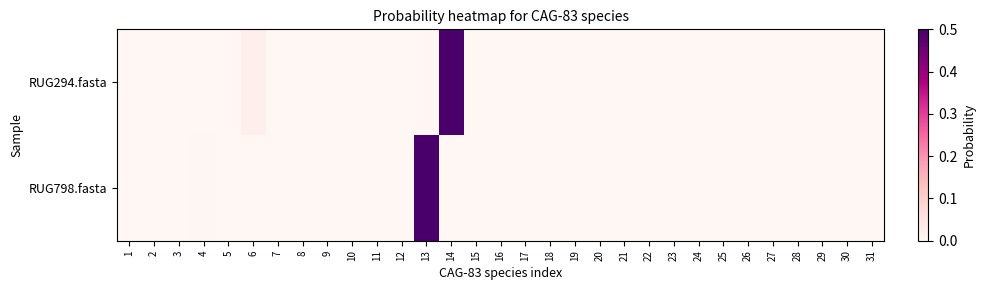

Rank the series at 6 from lowest to highest value.

RUG798.fasta, RUG294.fasta